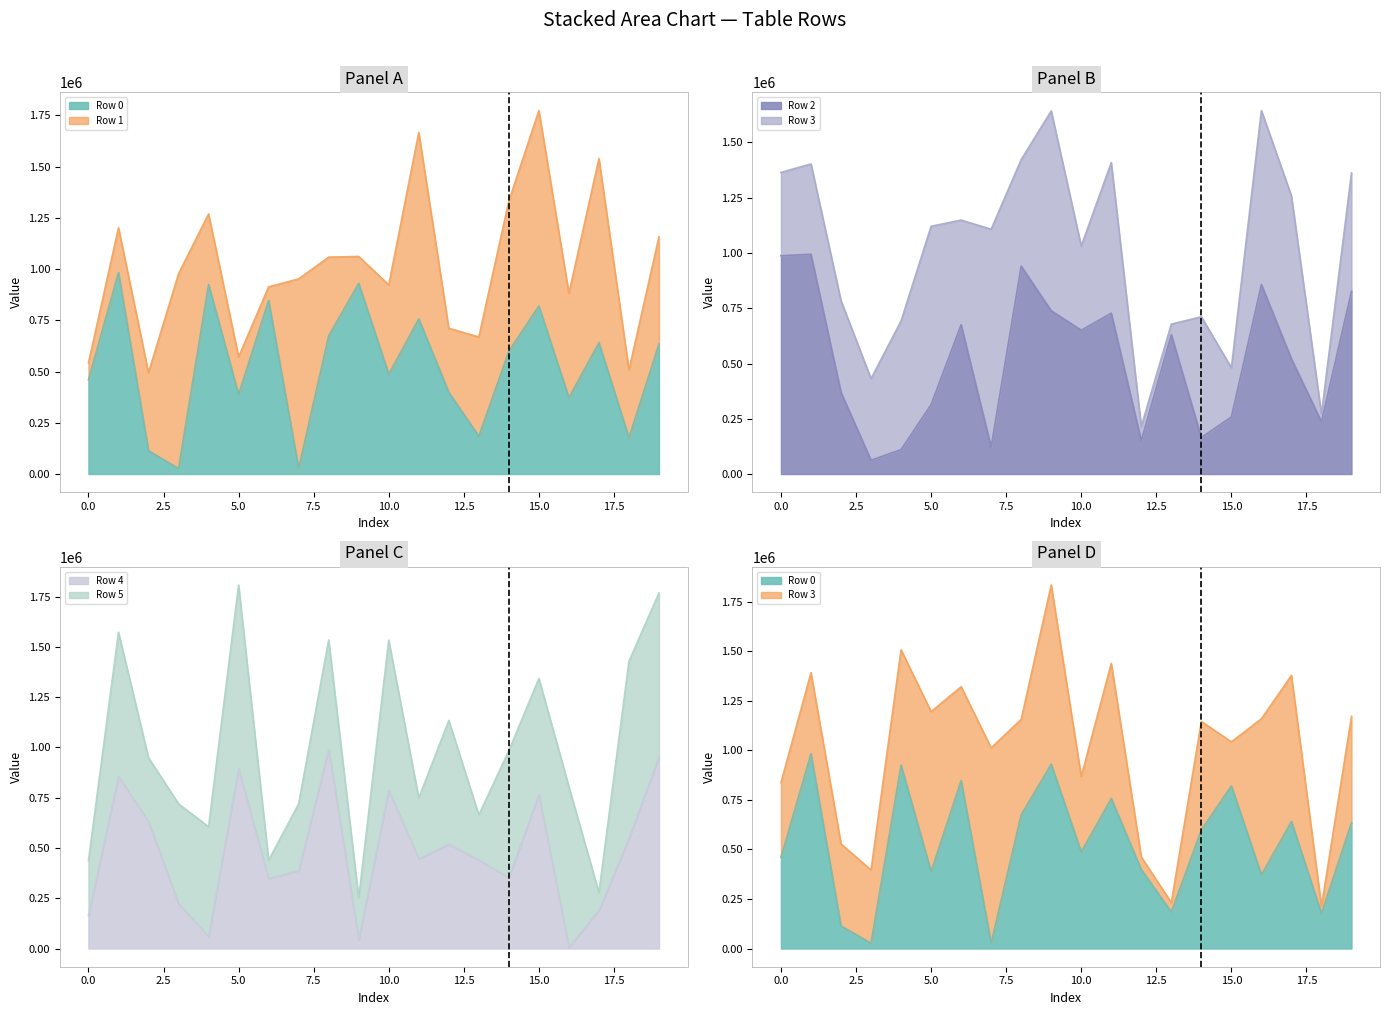

What is the minimum value shown in the chart?

6583